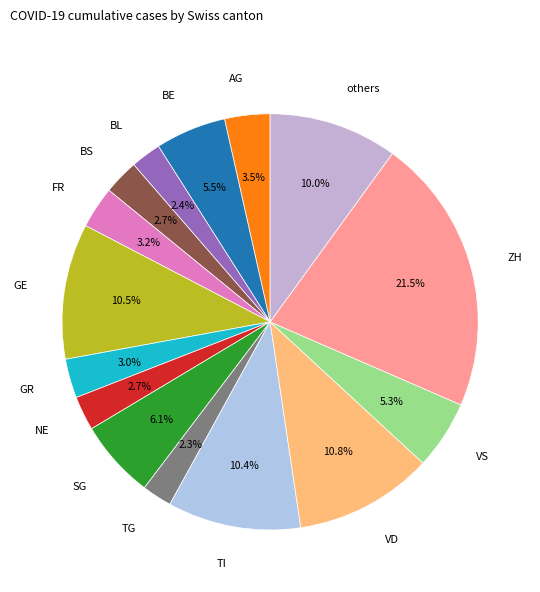

How much of the chart is everything except TI?

89.6%